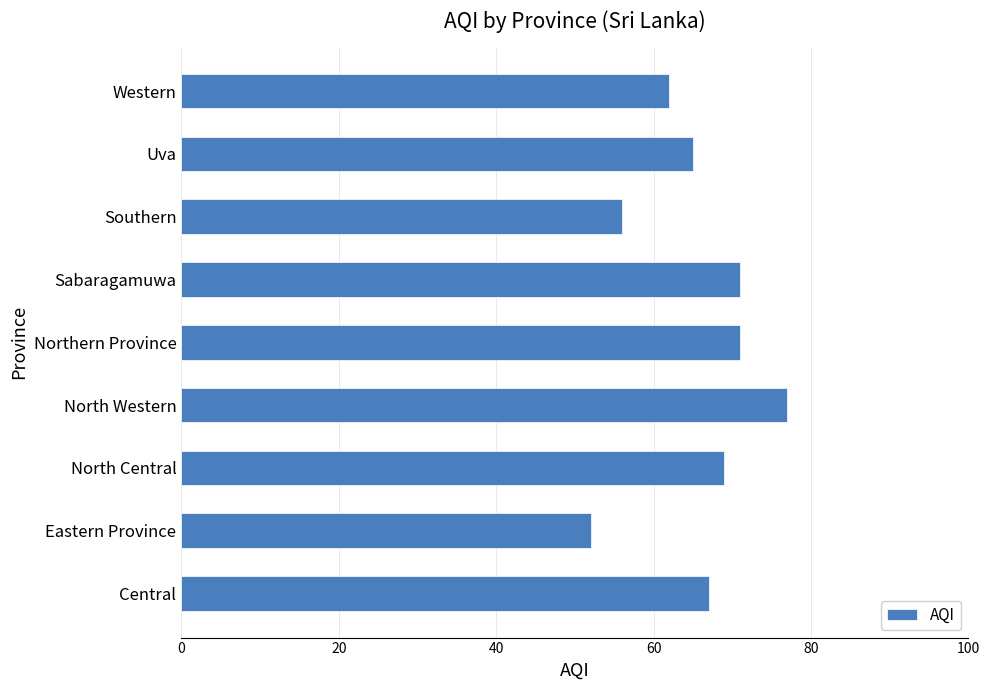

What is the approximate value at Northern Province?

71